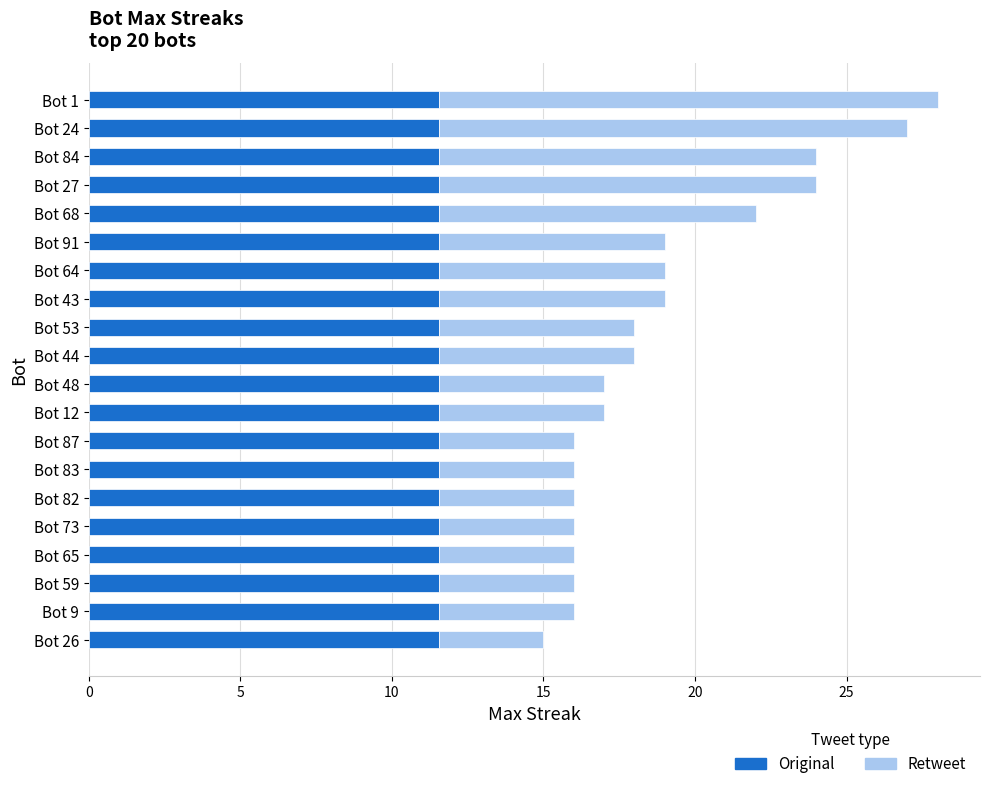

What is the minimum value for Original?

11.6